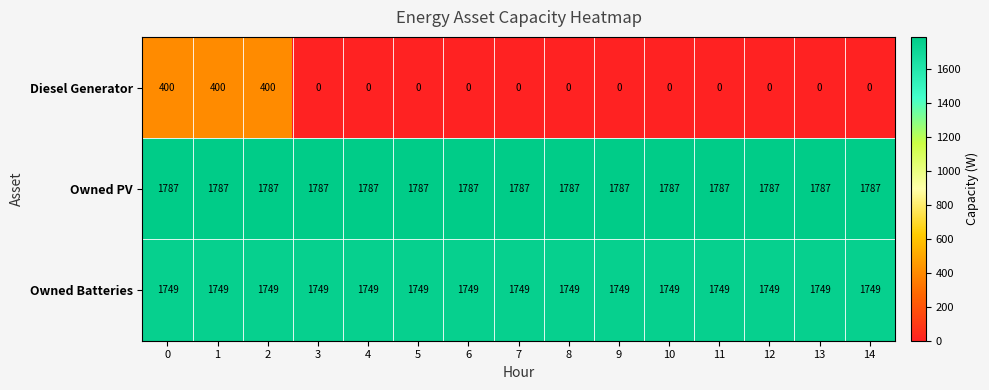

What is the greatest value displayed?

1787